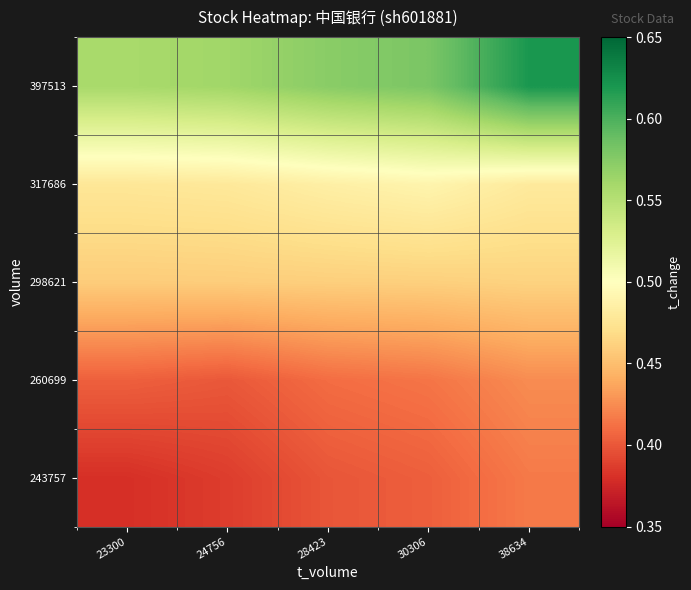

Rank the series at 38634 from highest to lowest value.

397513, 317686, 298621, 260699, 243757